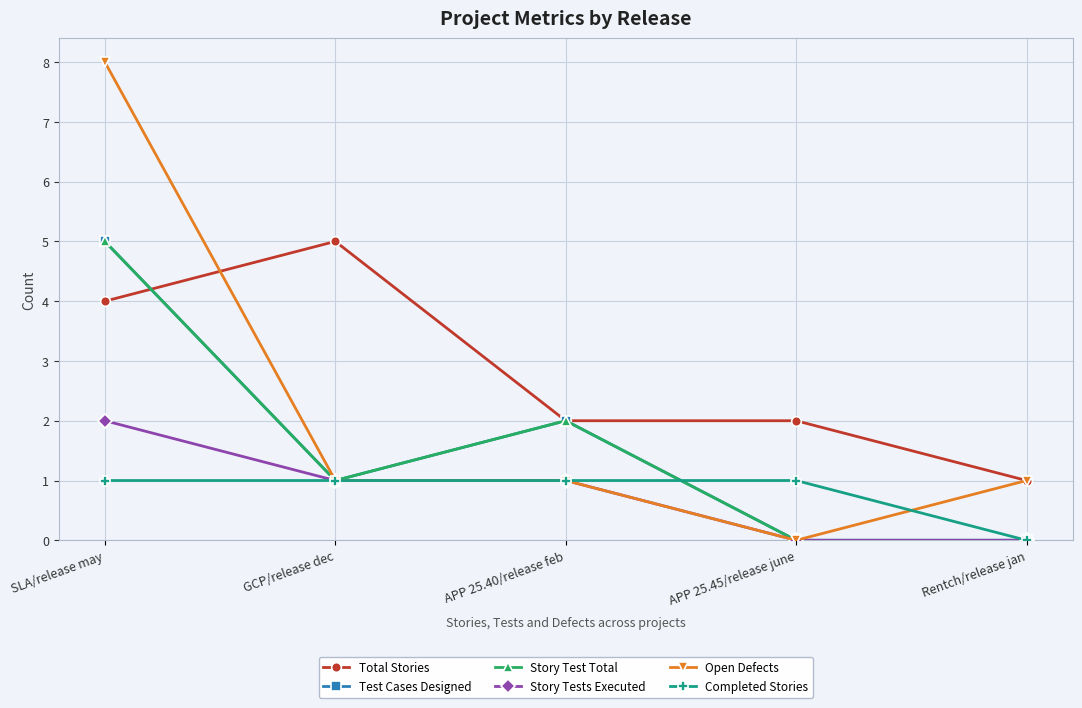

What is the value of the Total Stories point at the 4th from the left?

2